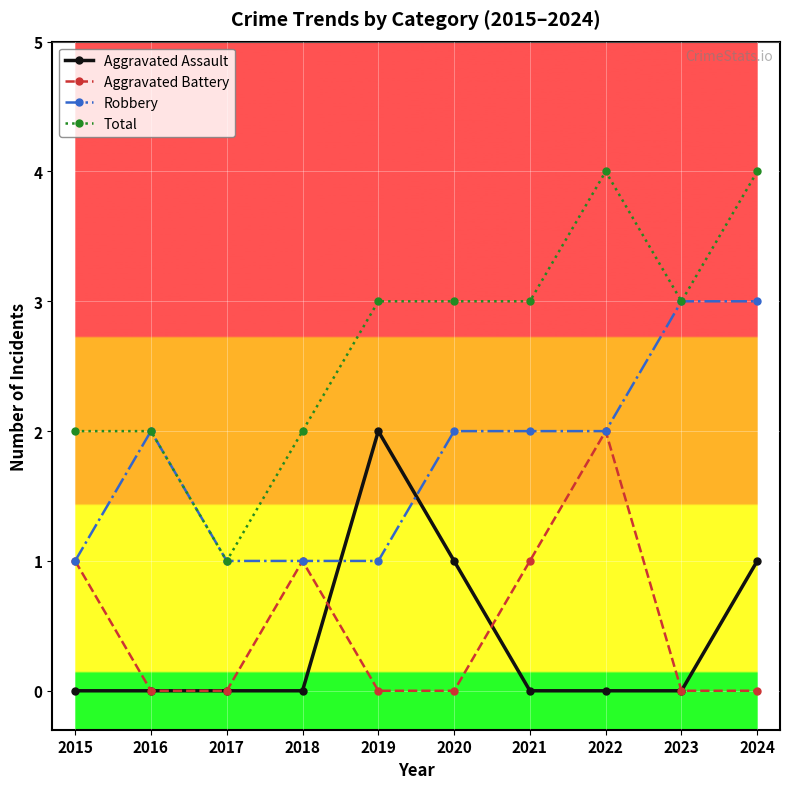

True or false: Aggravated Battery has more than 1 points higher than both neighbors.

True